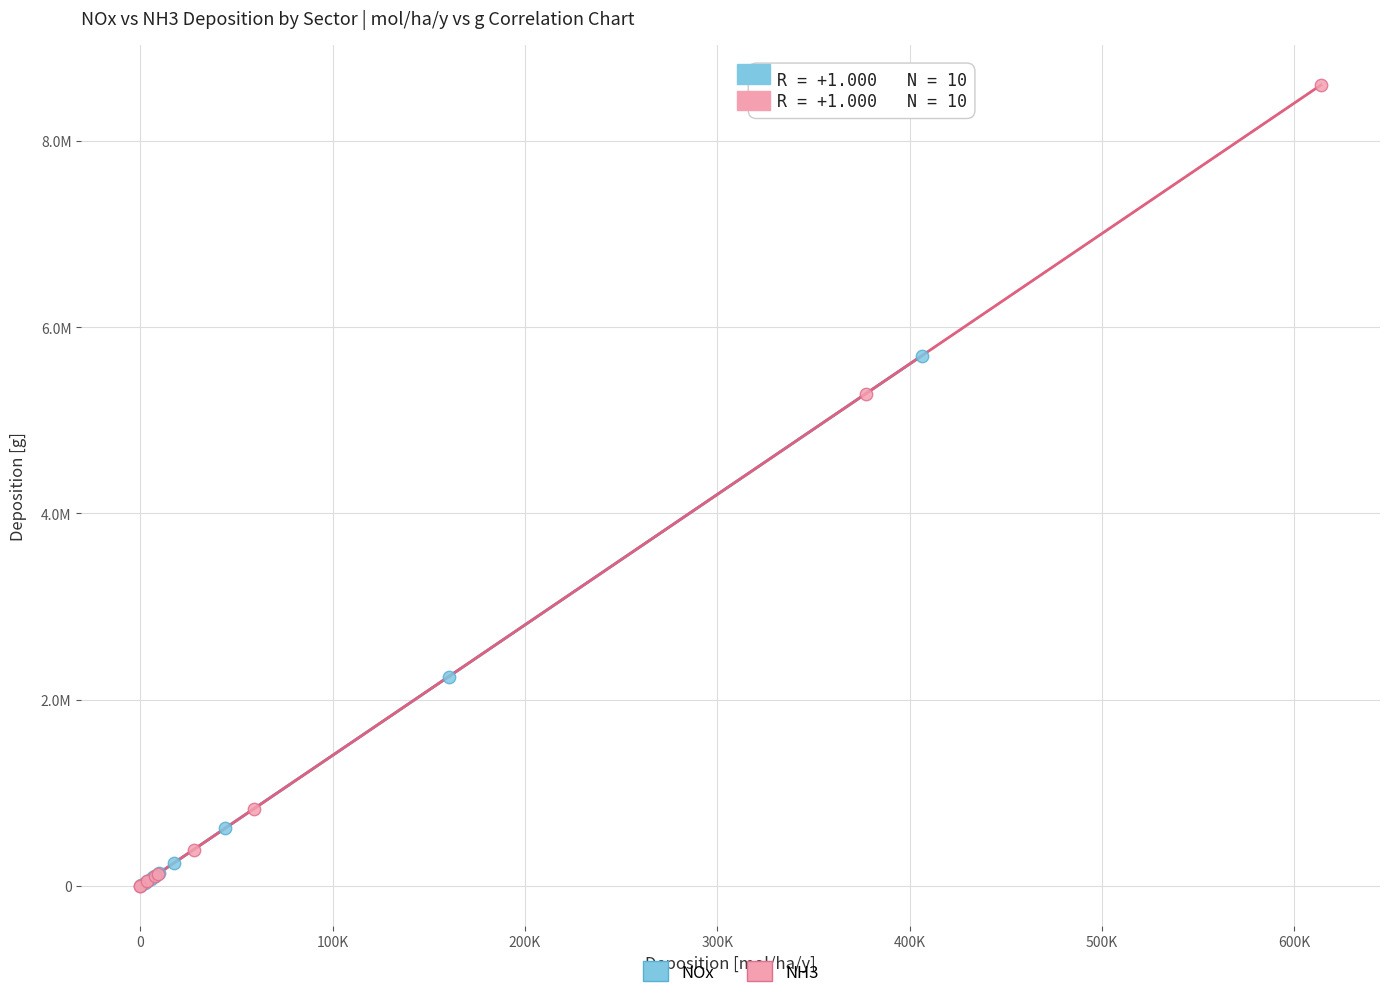

What are all the series names shown in the legend?

NOx, NH3